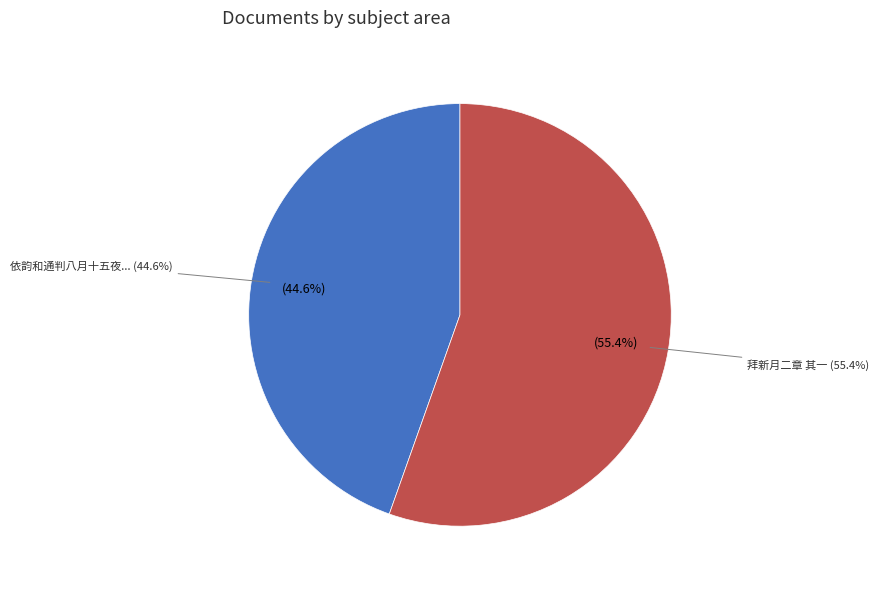

Is there a majority slice in this chart?

Yes